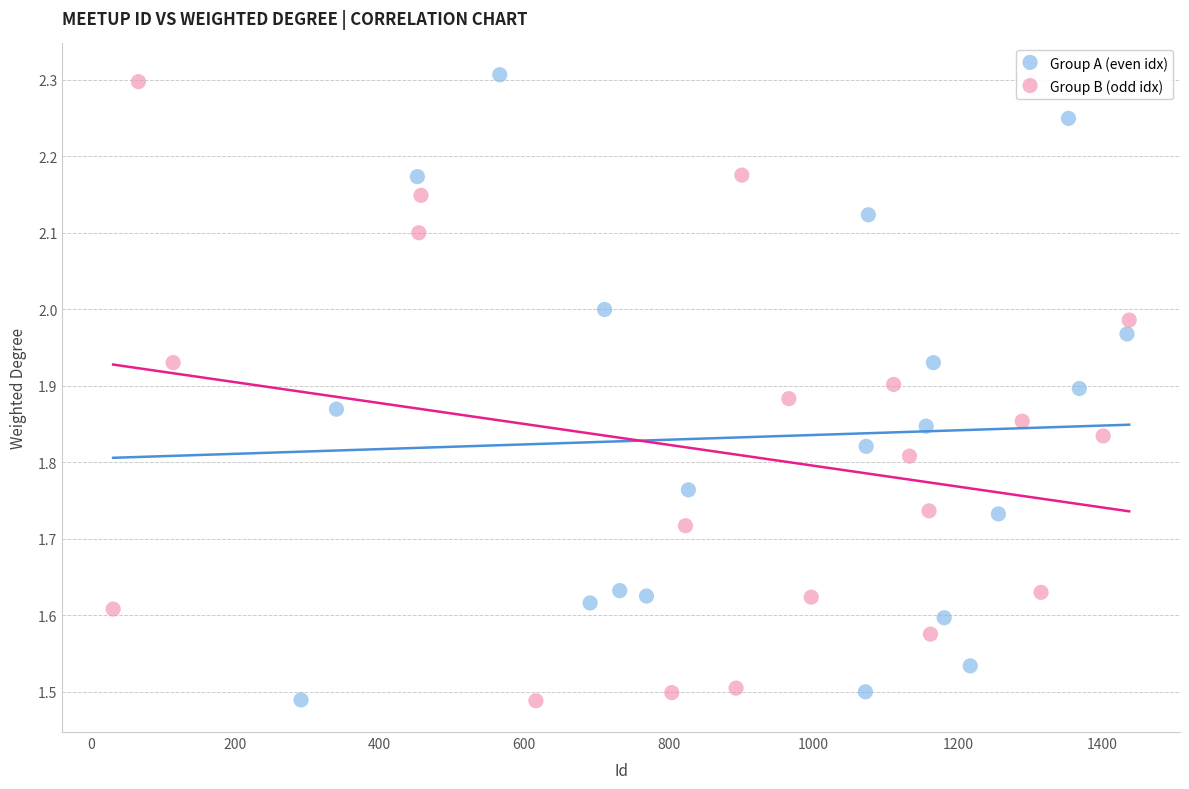

Which series reaches the maximum Y coordinate?

Group A (even idx)